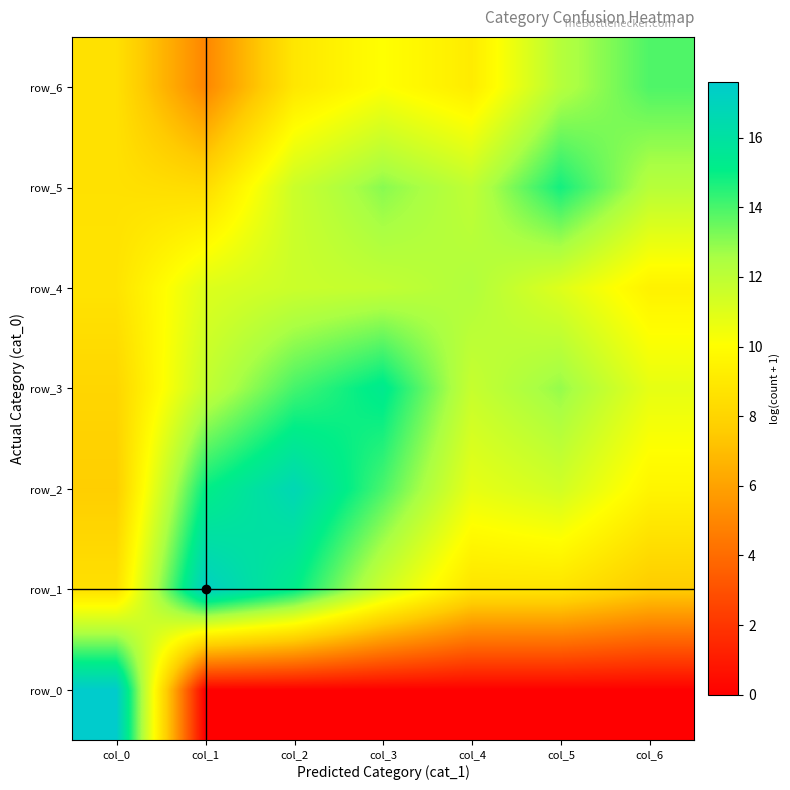

What is the difference between the maximum and second lowest values in the row_2 series?

7.1